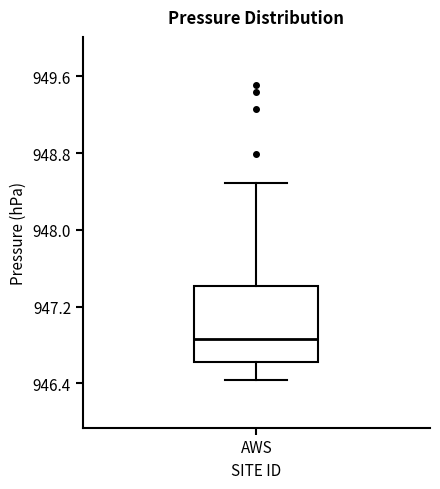

Transcribe this box plot: give where the median line is, the range the box spans, and where the two whiskers end, as read against the y-axis. The values are not printed on the chart, so give them approximately, as read against the axis.

median 946.9, box 946.6 to 947.4, whiskers 946.4 to 948.5